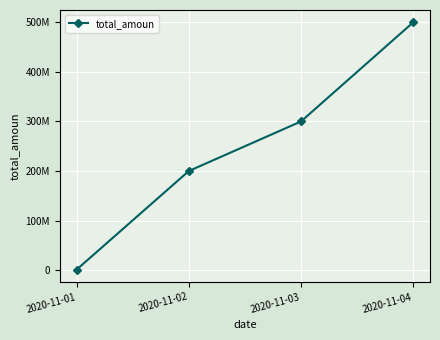

Does the chart have visible grid lines?

Yes